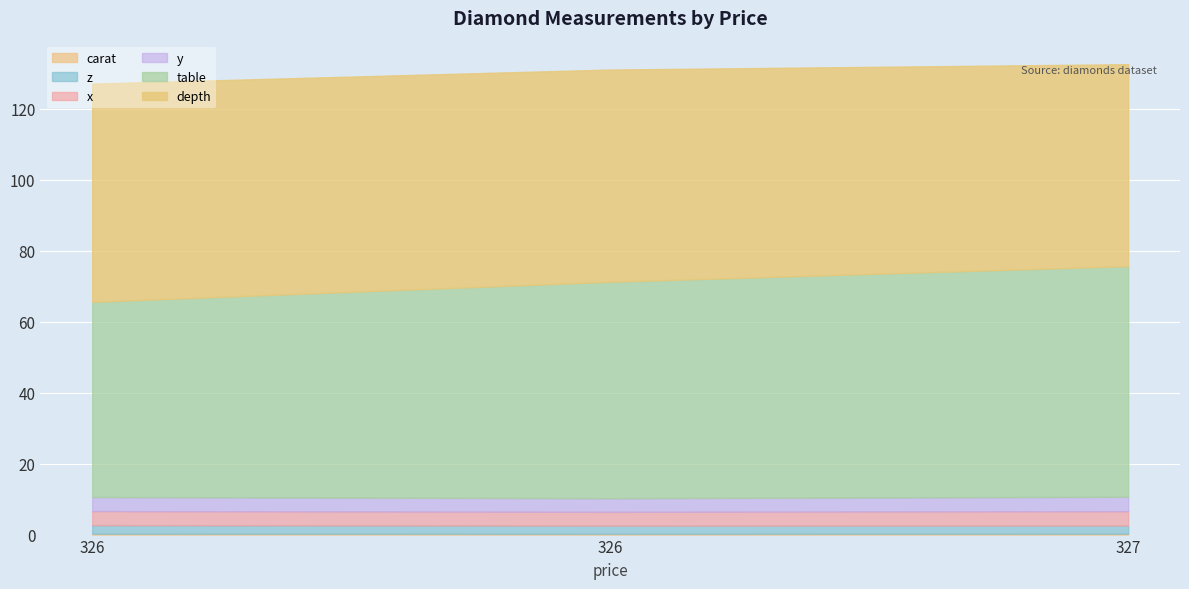

What is the greatest value displayed?

65.0